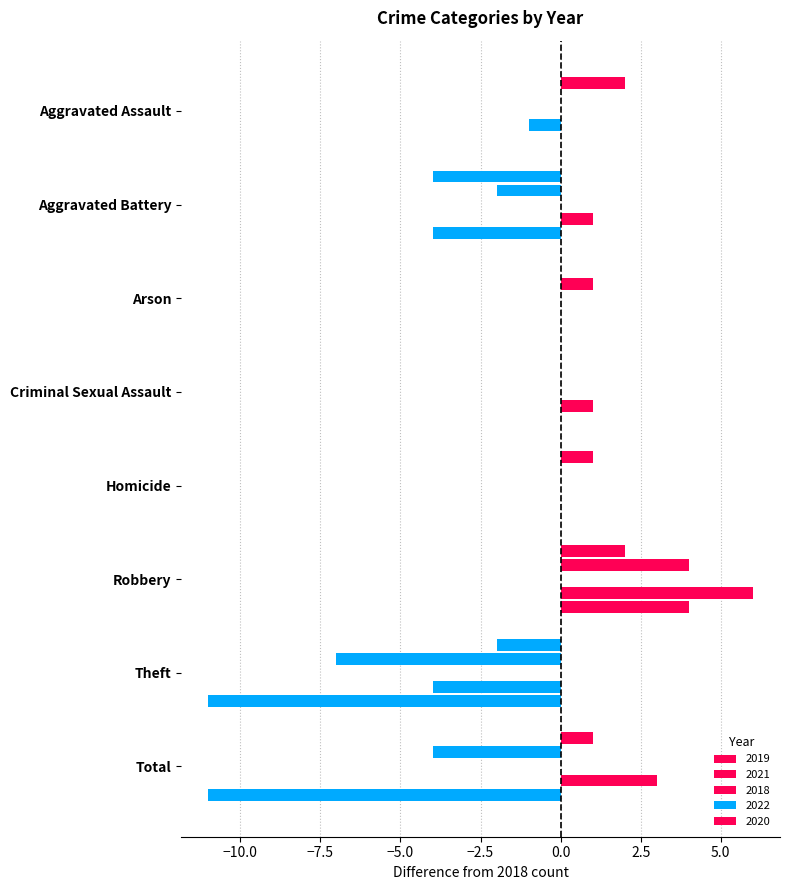

Between Homicide and Total, which is larger?

Total